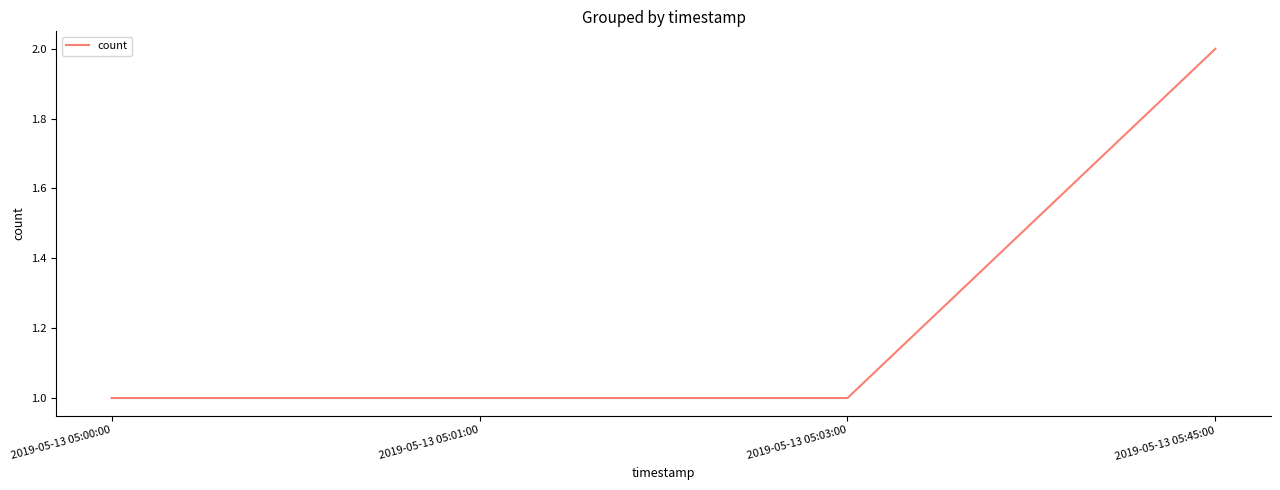

Reading left to right, what are all the values shown in this chart?

2019-05-13 05:00:00=1	2019-05-13 05:01:00=1	2019-05-13 05:03:00=1	2019-05-13 05:45:00=2